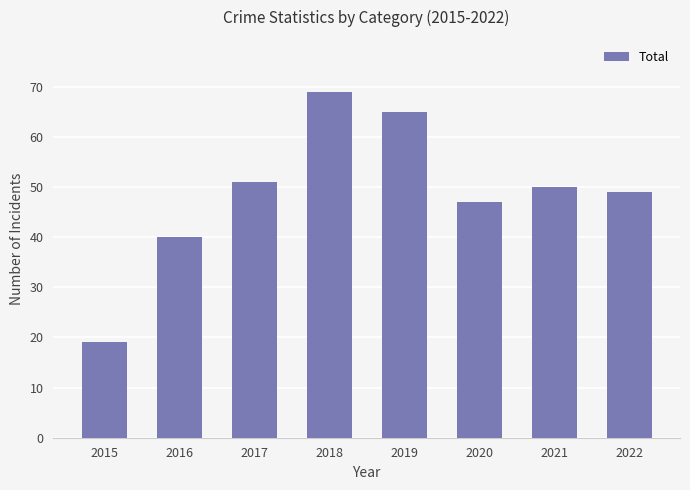

What is the sum of the values at 2017 and 2022?

100